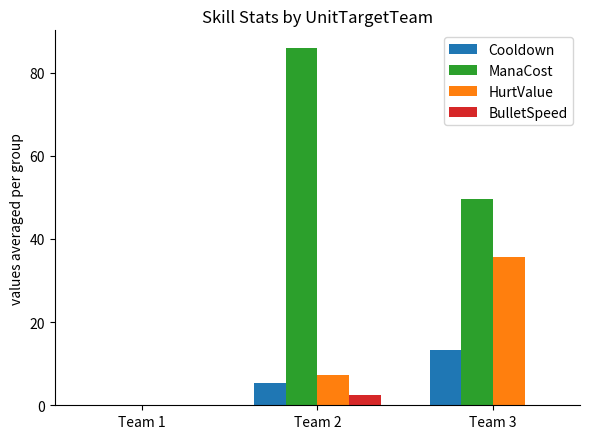

How many values in the ManaCost series exceed 49?

2